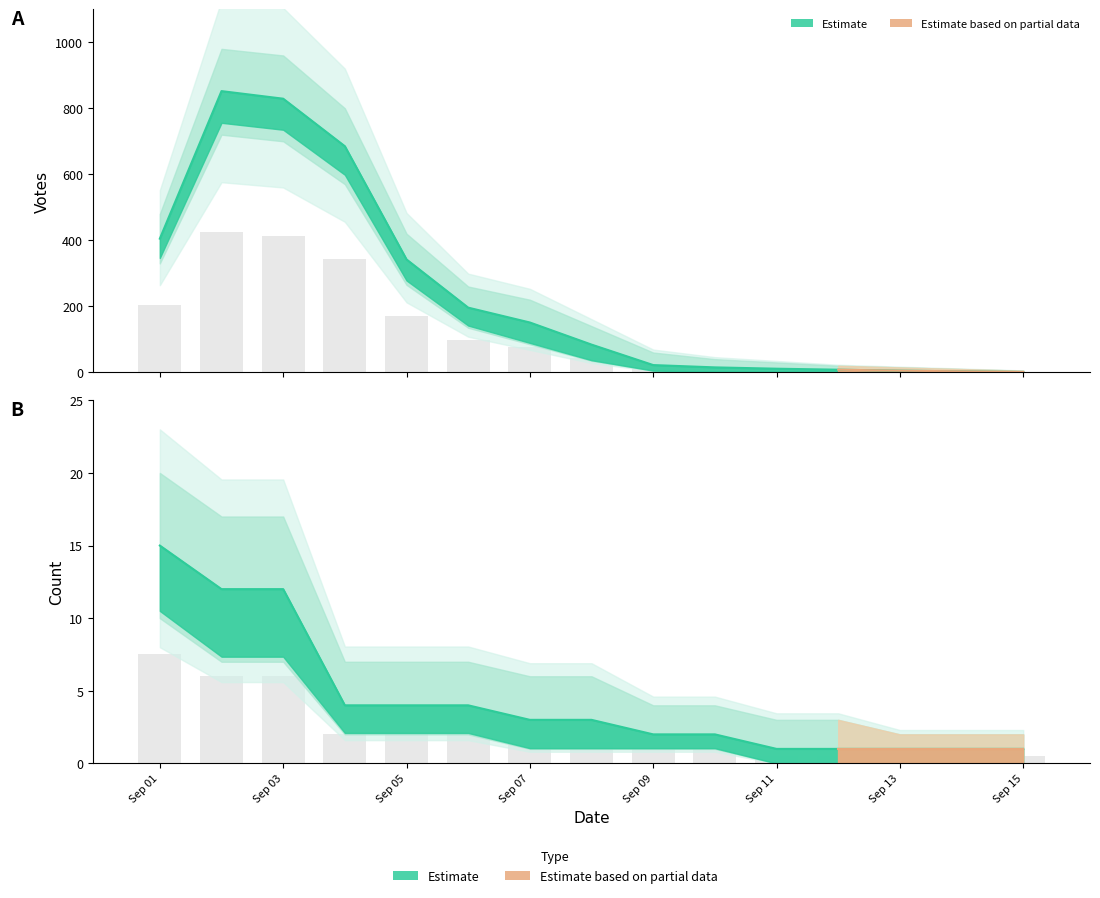

How many bars are there in total?

30